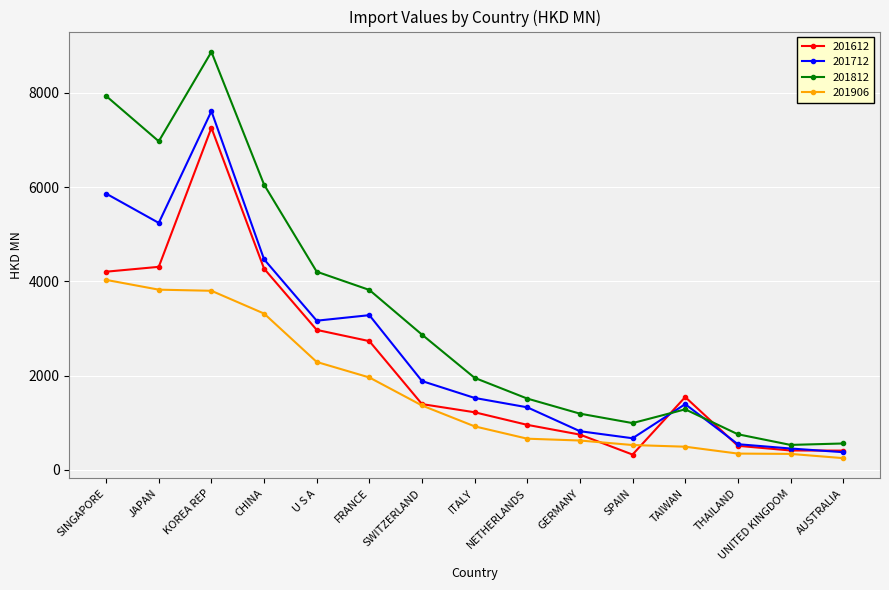

What value does the 201712 series have at SINGAPORE?

5864.3